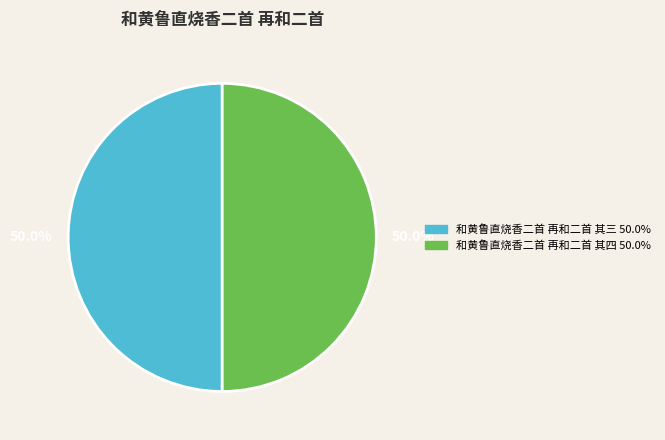

What is the ratio of the value at 和黄鲁直烧香二首 再和二首 其四 to the value at 和黄鲁直烧香二首 再和二首 其三?

1.0